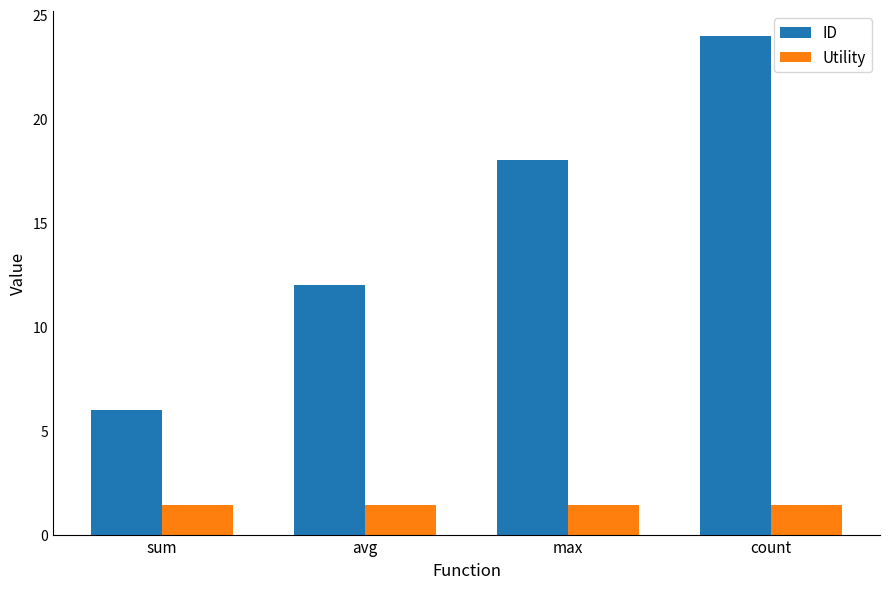

What is the maximum value shown in the chart?

24.0